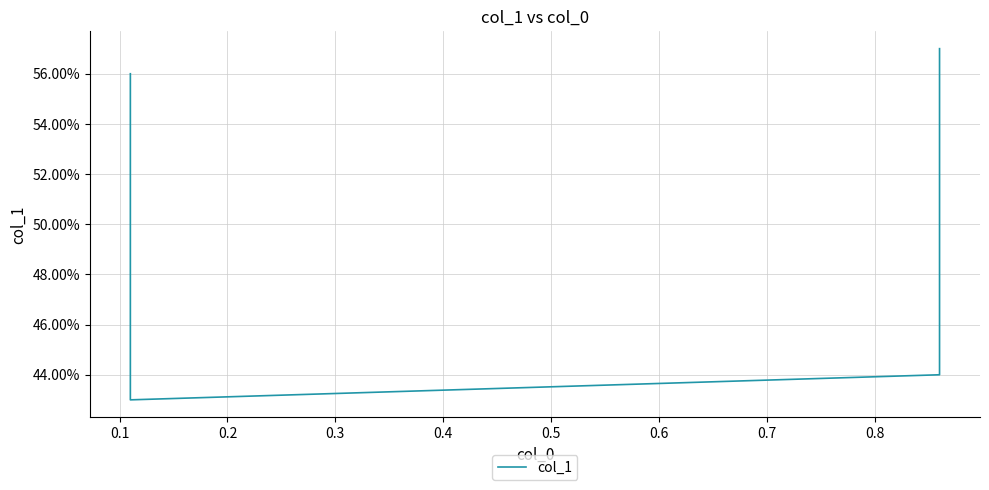

True or false: the data shows 0.4 at 0.1.

True